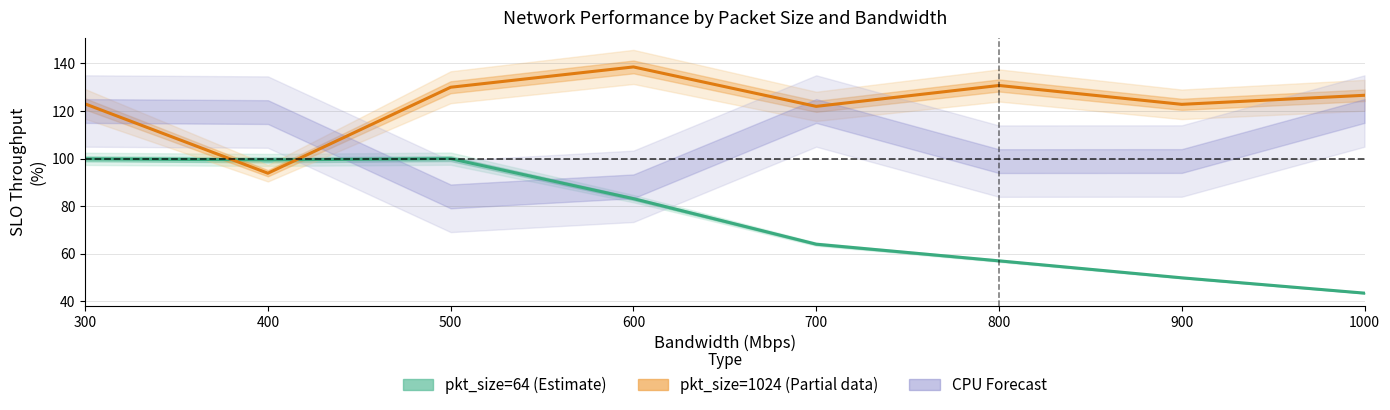

Is the value of pkt_size=64 (Estimate) at 1000 greater than the value of pkt_size=1024 (Partial) at 1000?

No